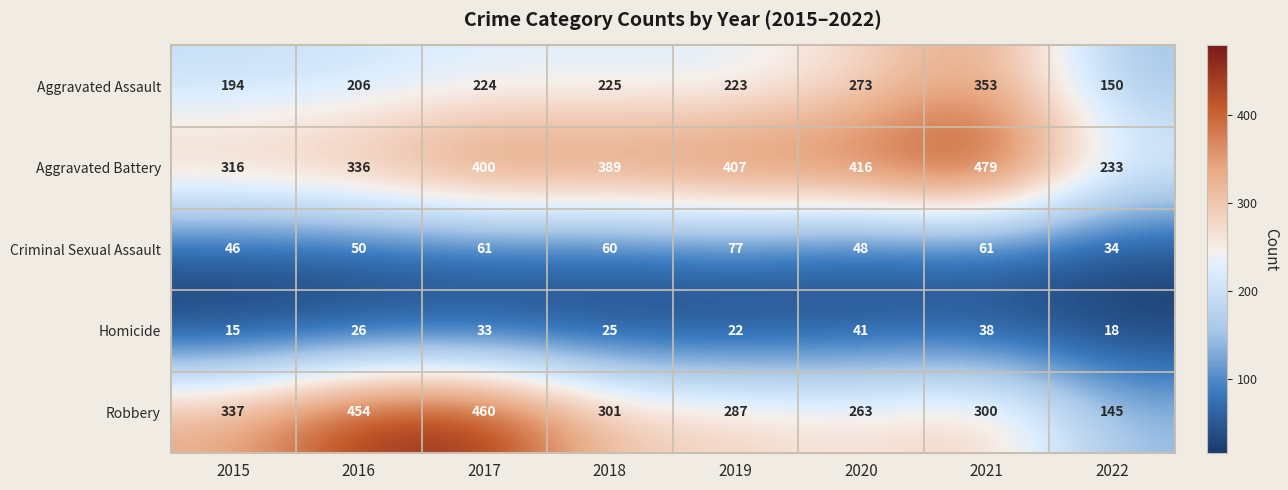

Rank the series by their maximum value, from highest to lowest.

Aggravated Battery, Robbery, Aggravated Assault, Criminal Sexual Assault, Homicide